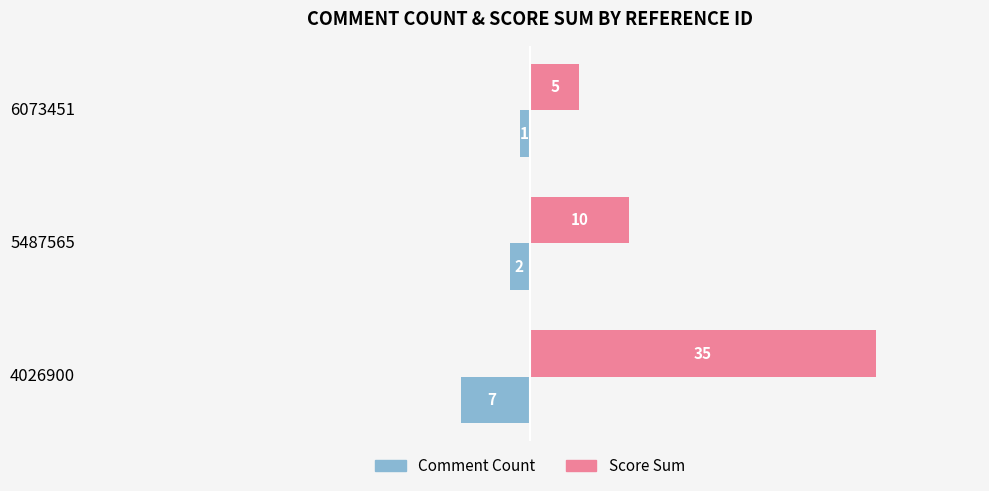

Which category has the lowest value in the Score Sum series?

6073451